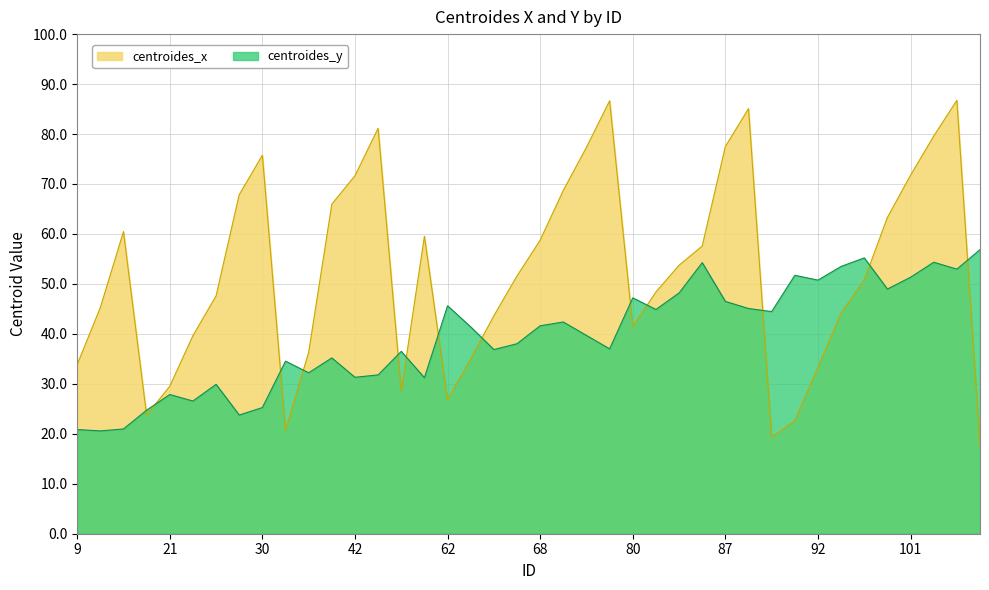

What are all the series names shown in the legend?

centroides_x, centroides_y